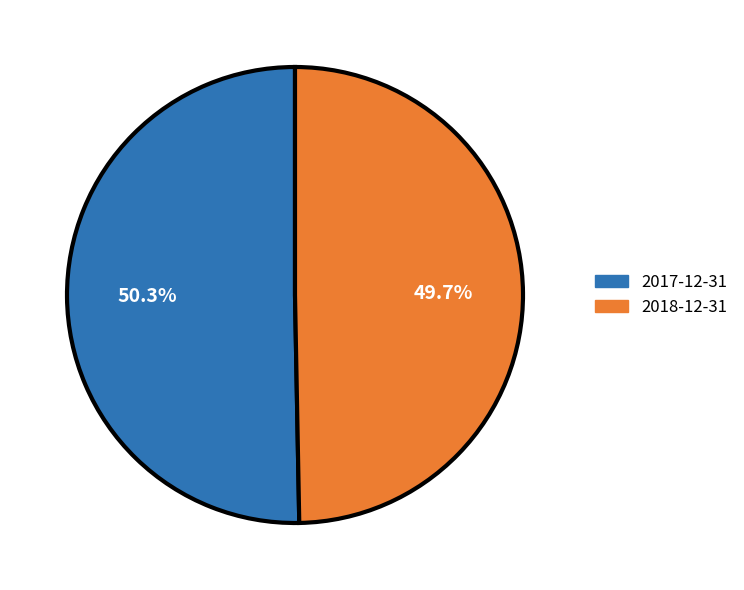

To the nearest percent, what portion does 2017-12-31 represent?

50%